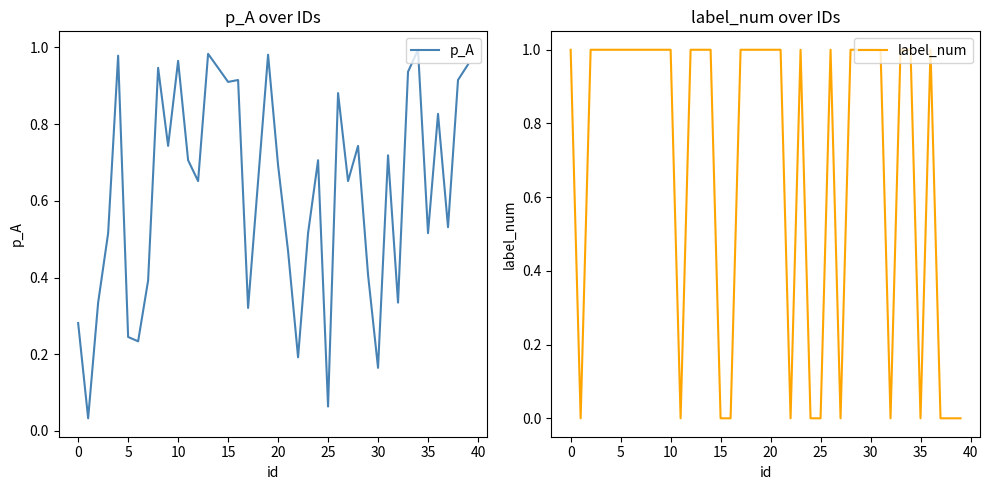

True or false: p_A and label_num intersect in this chart.

True